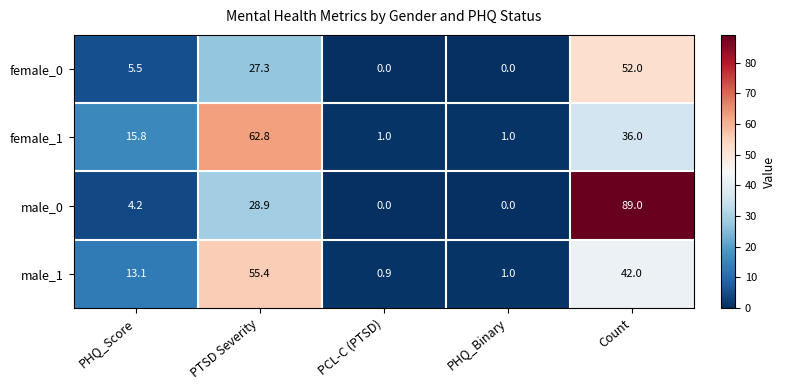

How many distinct data groups are displayed?

4